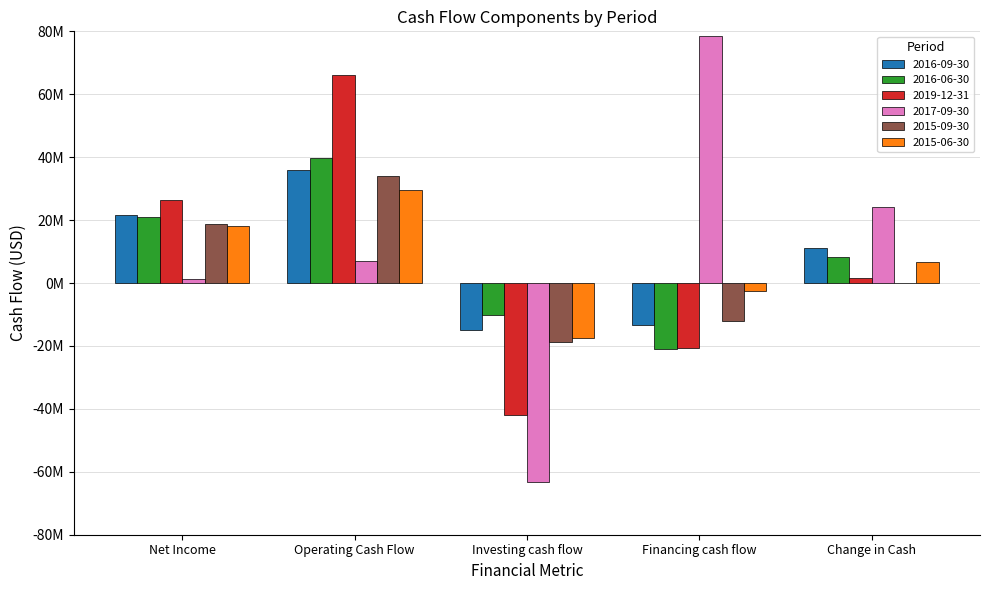

What are all the series names shown in the legend?

2016-09-30, 2016-06-30, 2019-12-31, 2017-09-30, 2015-09-30, 2015-06-30